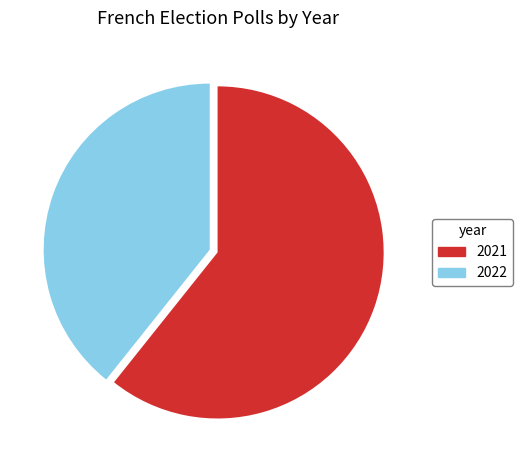

Is the sum of 2022 and 2021 greater than half?

Yes